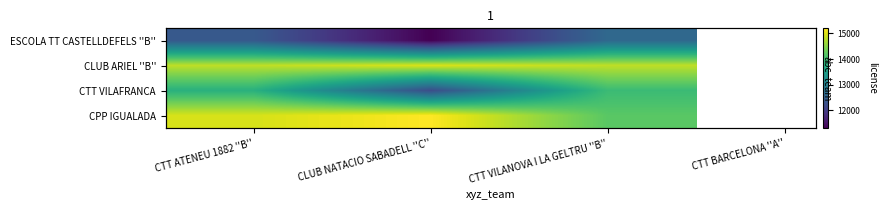

What is the maximum value for CTT VILAFRANCA?

13960